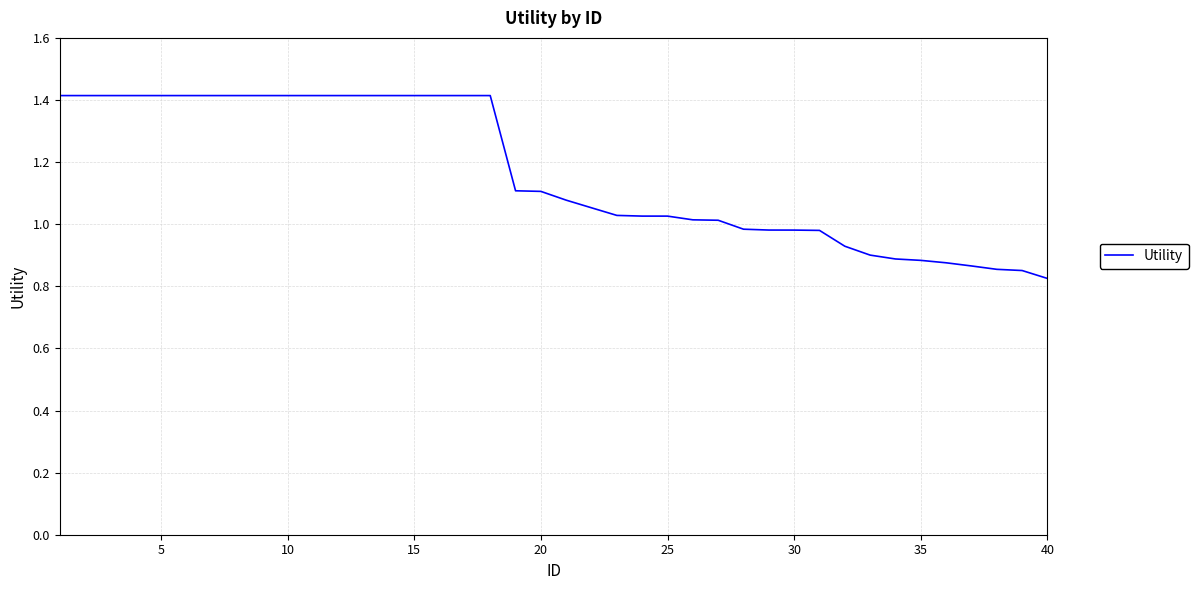

What is the maximum value shown in the chart?

1.4